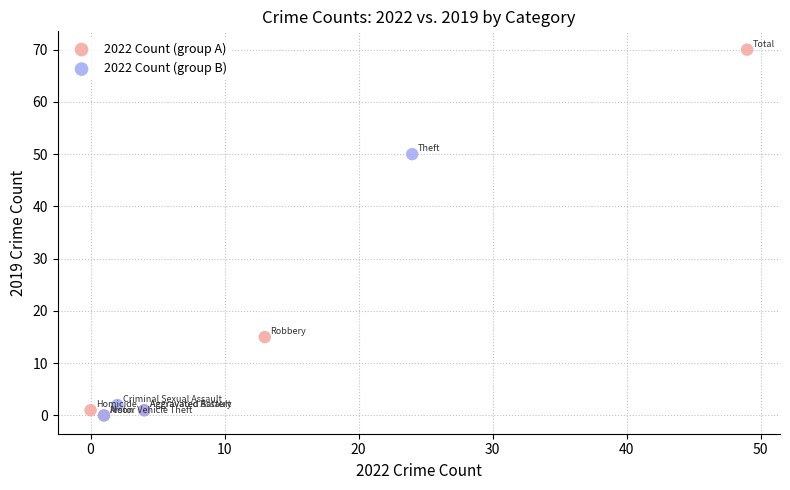

Which series contains the highest Y value?

2022 Count (group A)